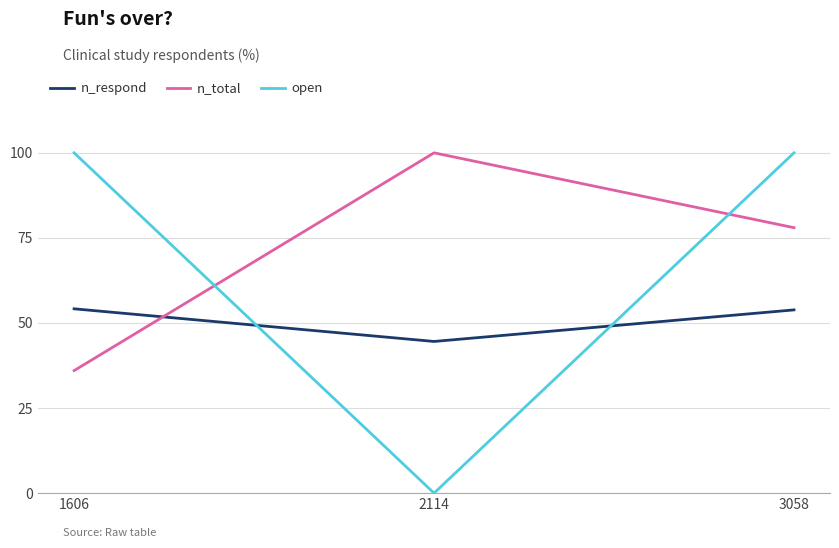

What is the difference between the n_respond values at 2114 and 3058?

9.3